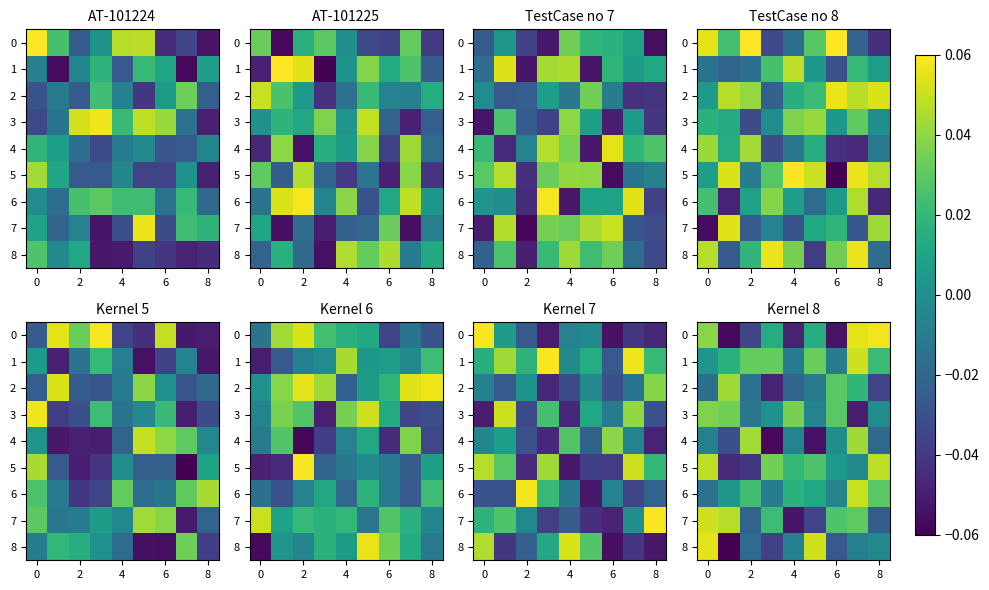

How many data points does each series have?

9